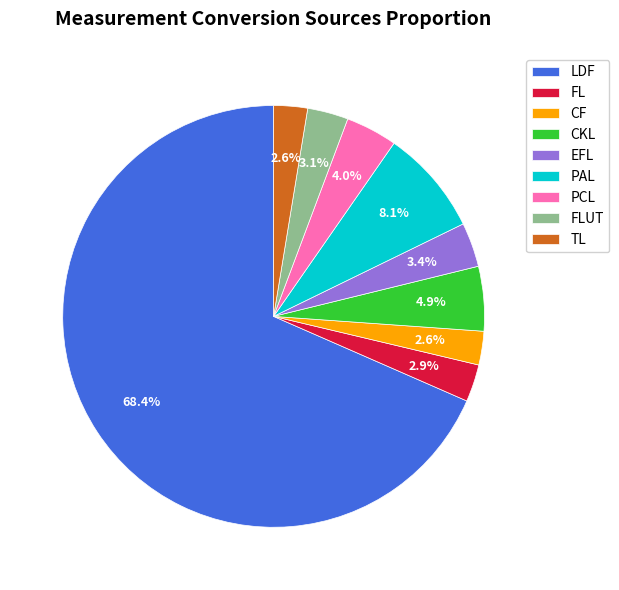

Do FLUT and CKL together represent more than half of the pie?

No